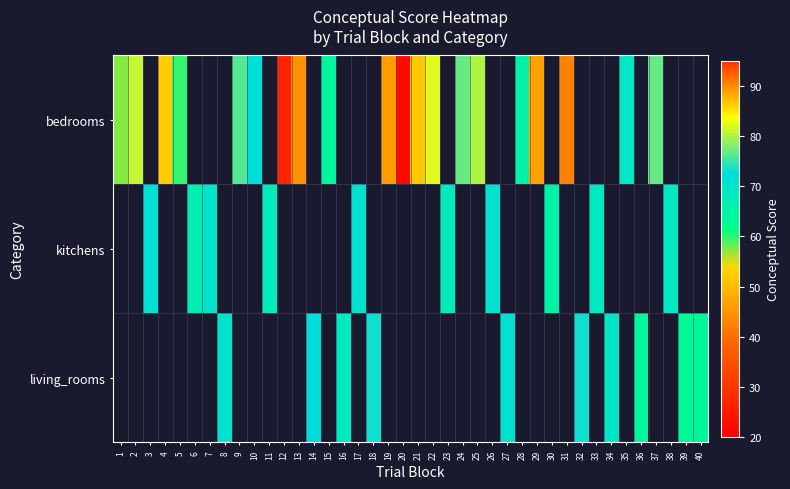

Count the number of data series in this chart.

3